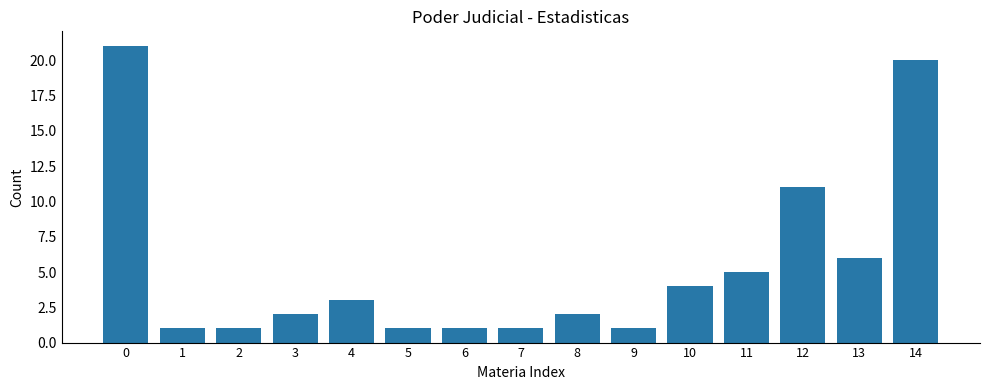

Does the chart contain stacked bars?

No